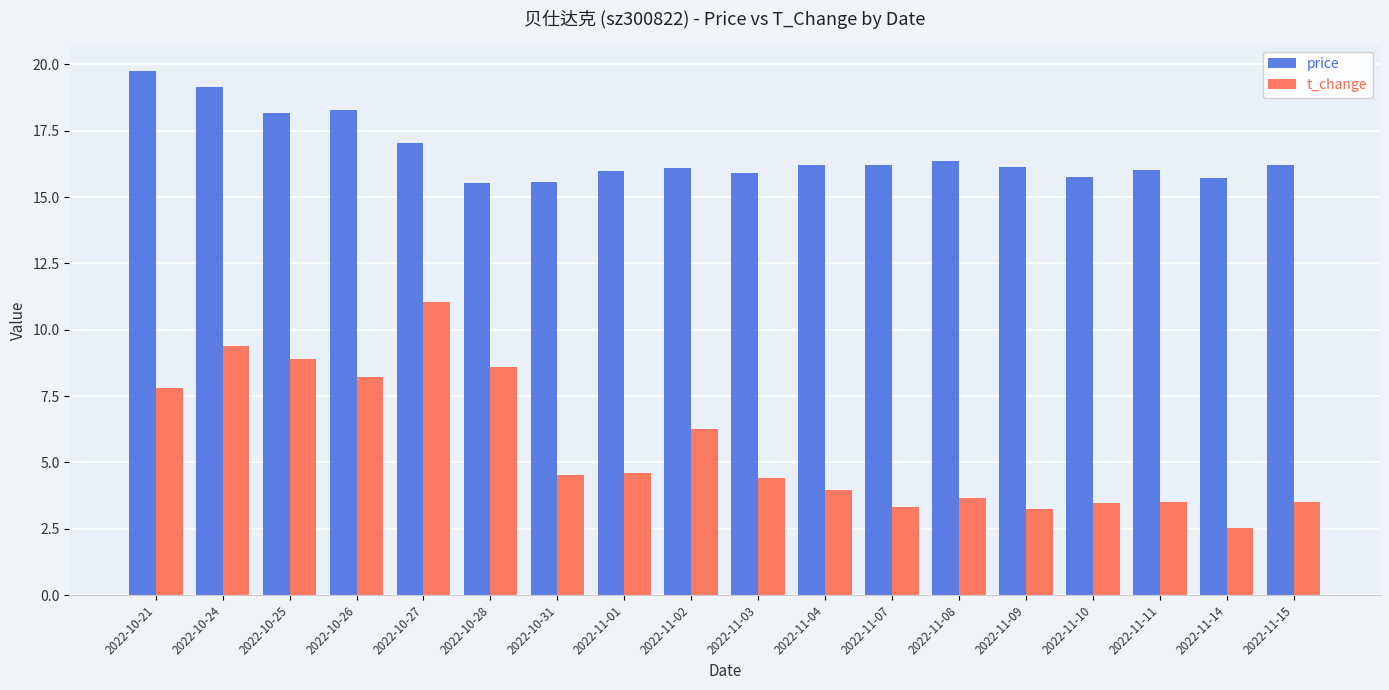

What is the minimum value for t_change?

2.5